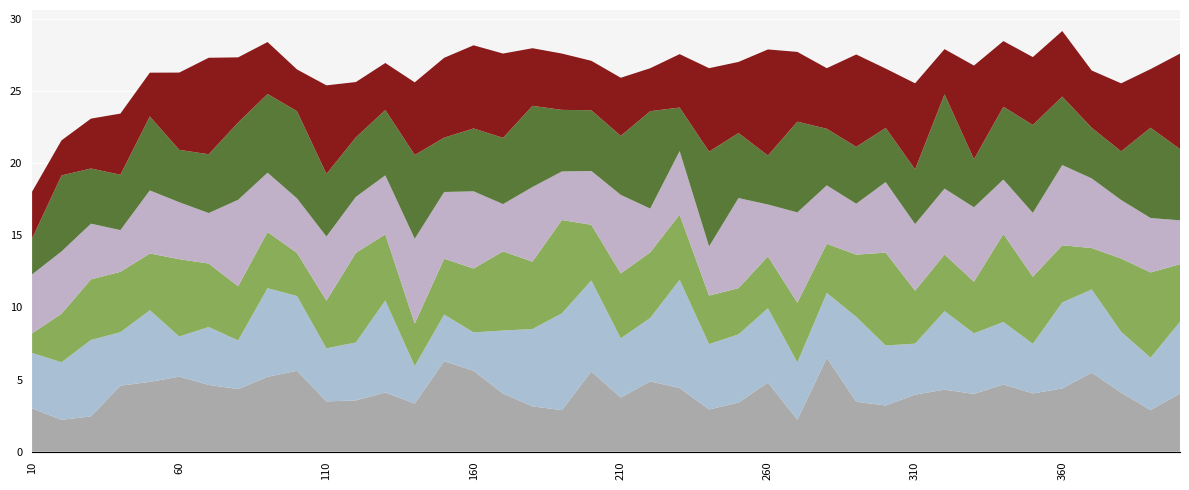

Reading right to left, list all the values displayed in this chart.

知識1: 400=4.0	390=2.9	380=4.1	370=5.5	360=4.4	350=4.0	340=4.7	330=4.0	320=4.3	310=4.0	300=3.2	290=3.5	280=6.5	270=2.2	260=4.8	250=3.4	240=2.9	230=4.4	220=4.9	210=3.8	200=5.6	190=2.9	180=3.1	170=4.0	160=5.6	150=6.3	140=3.3	130=4.1	120=3.6	110=3.5	100=5.6	90=5.2	80=4.3	70=4.6	60=5.2	50=4.8	40=4.6	30=2.4	20=2.2	10=3.0
知識2: 400=5.0	390=3.6	380=4.2	370=5.8	360=6.0	350=3.4	340=4.3	330=4.2	320=5.4	310=3.5	300=4.2	290=5.9	280=4.5	270=4.0	260=5.2	250=4.7	240=4.5	230=7.5	220=4.4	210=4.1	200=6.3	190=6.7	180=5.4	170=4.4	160=2.7	150=3.2	140=2.6	130=6.4	120=4.0	110=3.7	100=5.2	90=6.1	80=3.4	70=4.0	60=2.8	50=5.0	40=3.7	30=5.3	20=4.0	10=3.8
知識3: 400=4.0	390=5.9	380=5.1	370=2.9	360=4.0	350=4.6	340=6.1	330=3.6	320=3.9	310=3.7	300=6.4	290=4.3	280=3.4	270=4.1	260=3.6	250=3.2	240=3.4	230=4.5	220=4.5	210=4.5	200=3.9	190=6.5	180=4.7	170=5.5	160=4.4	150=3.9	140=2.9	130=4.6	120=6.2	110=3.3	100=3.0	90=3.9	80=3.8	70=4.4	60=5.4	50=3.9	40=4.2	30=4.2	20=3.4	10=1.4
知識4: 400=3.0	390=3.8	380=4.1	370=4.8	360=5.6	350=4.4	340=3.8	330=5.2	320=4.6	310=4.6	300=4.9	290=3.5	280=4.0	270=6.3	260=3.6	250=6.2	240=3.4	230=4.4	220=3.0	210=5.4	200=3.7	190=3.4	180=5.2	170=3.3	160=5.4	150=4.6	140=5.9	130=4.1	120=3.9	110=4.4	100=3.8	90=4.1	80=6.0	70=3.5	60=3.9	50=4.4	40=2.9	30=3.9	20=4.3	10=4.1
知識5: 400=4.9	390=6.3	380=3.4	370=3.5	360=4.7	350=6.1	340=5.0	330=3.3	320=6.5	310=3.8	300=3.8	290=3.9	280=3.9	270=6.3	260=3.4	250=4.5	240=6.6	230=3.0	220=6.8	210=4.1	200=4.2	190=4.3	180=5.6	170=4.6	160=4.4	150=3.8	140=5.8	130=4.5	120=4.1	110=4.3	100=6.0	90=5.5	80=5.4	70=4.1	60=3.6	50=5.1	40=3.8	30=3.8	20=5.3	10=2.5
知識6: 400=6.6	390=4.1	380=4.7	370=4.0	360=4.5	350=4.7	340=4.5	330=6.5	320=3.1	310=6.0	300=4.1	290=6.4	280=4.2	270=4.8	260=7.4	250=4.9	240=5.8	230=3.7	220=3.0	210=4.0	200=3.4	190=3.9	180=4.0	170=5.8	160=5.8	150=5.5	140=5.0	130=3.3	120=3.8	110=6.1	100=2.9	90=3.6	80=4.5	70=6.7	60=5.4	50=3.0	40=4.2	30=3.5	20=2.4	10=3.2